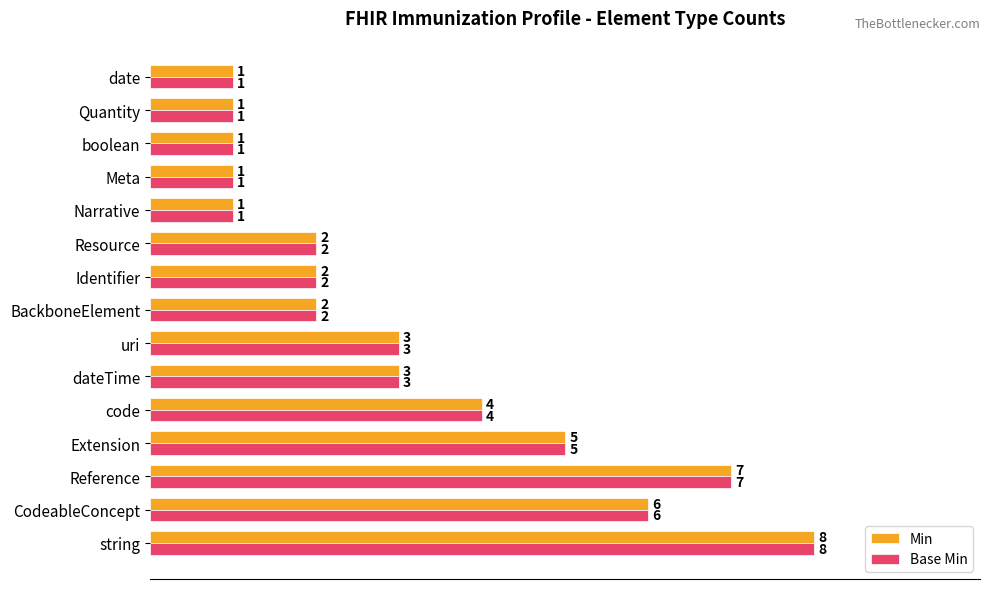

The Min series shows 2 at boolean. True or false?

False